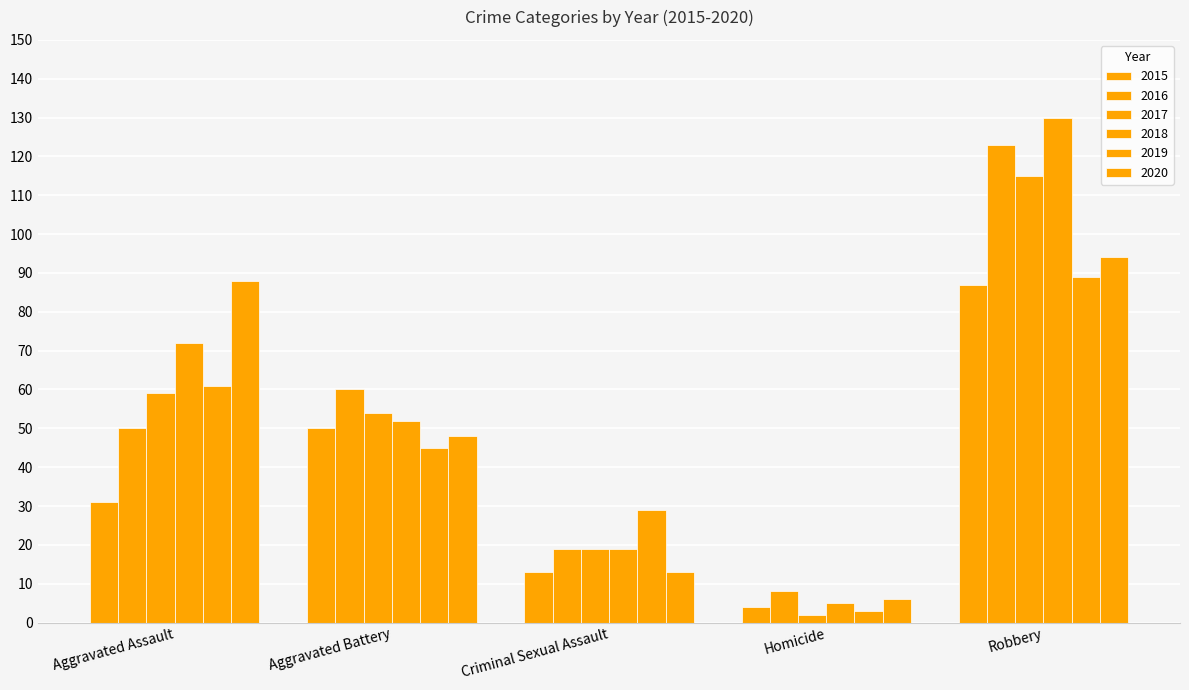

How many groups of bars are there?

5